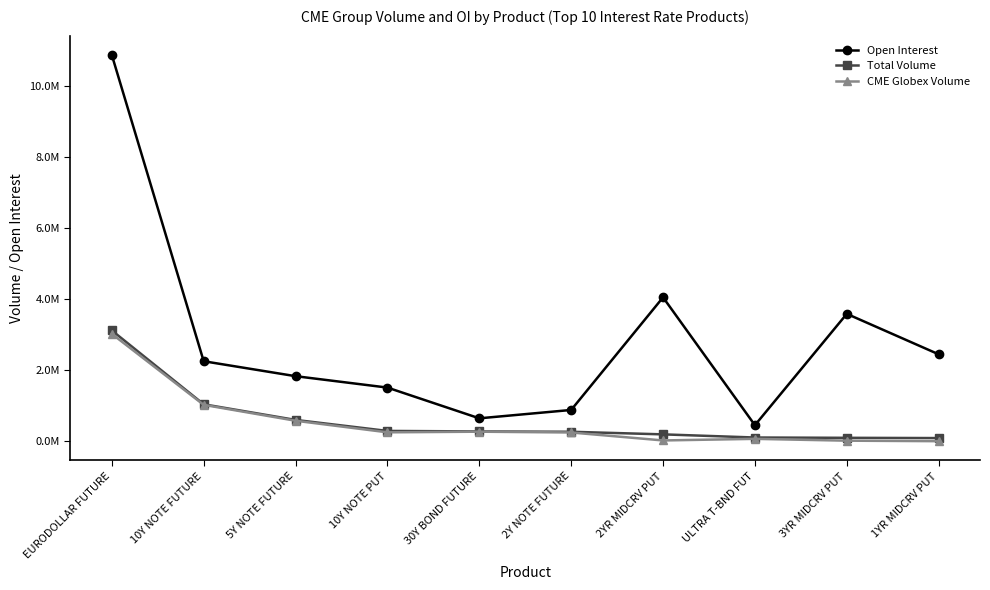

Is it true that Total Volume equals 390629 at 5Y NOTE FUTURE?

False